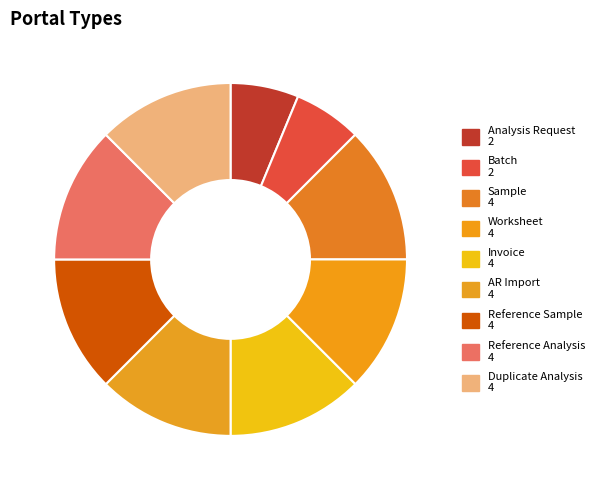

How many segments does this pie chart have?

9